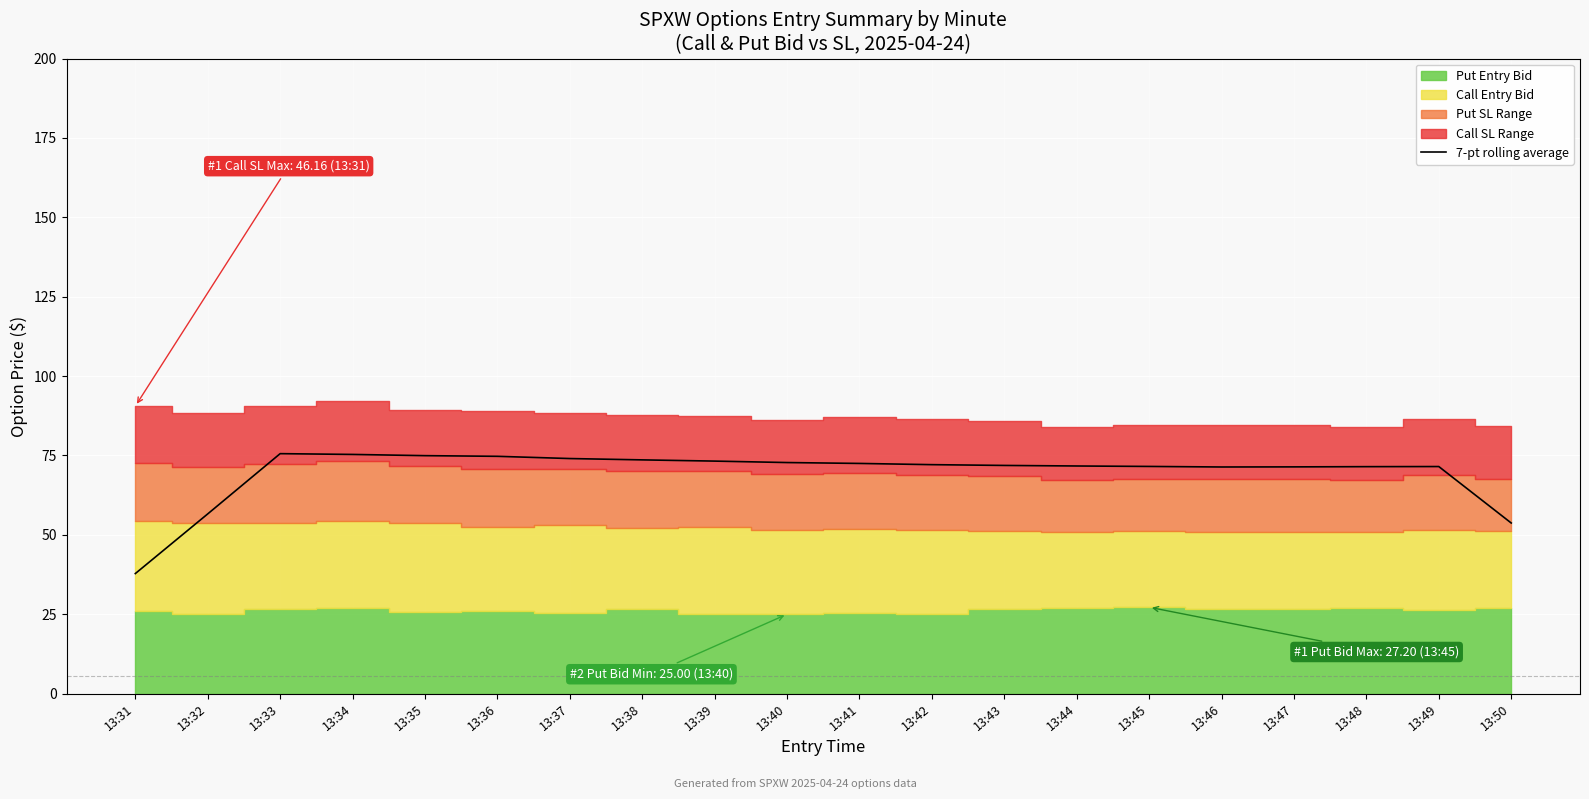

Which has a higher value, 13:36 or 13:33?

13:33